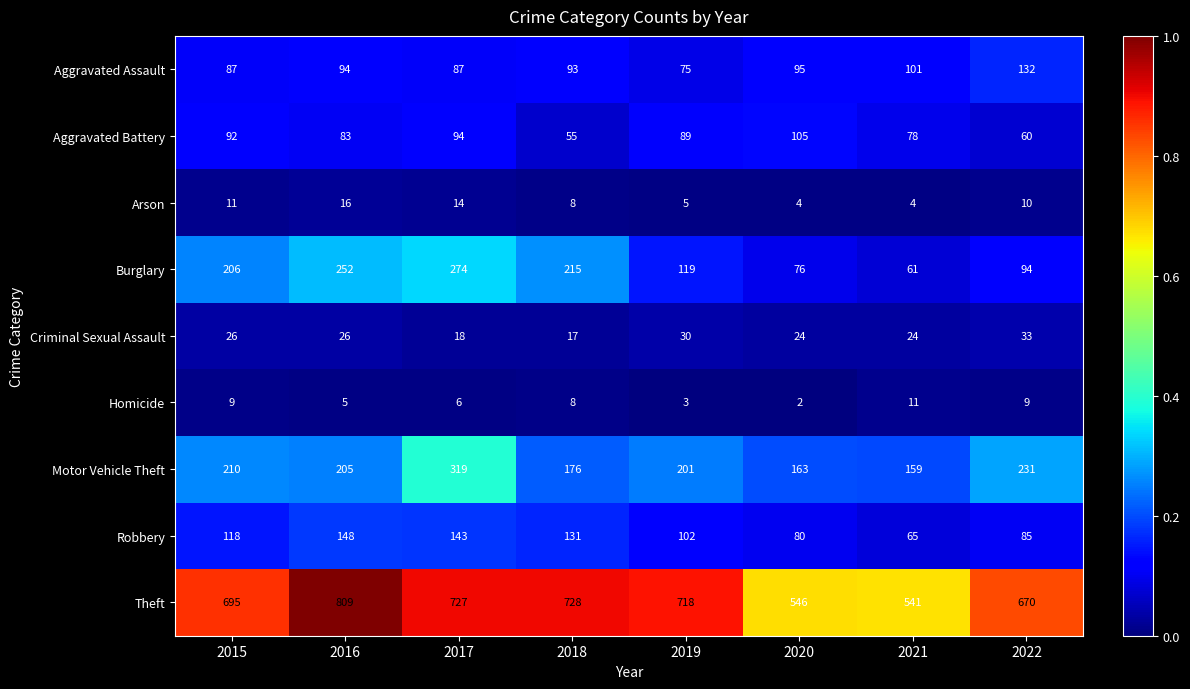

Which series has the largest total across all categories?

Theft